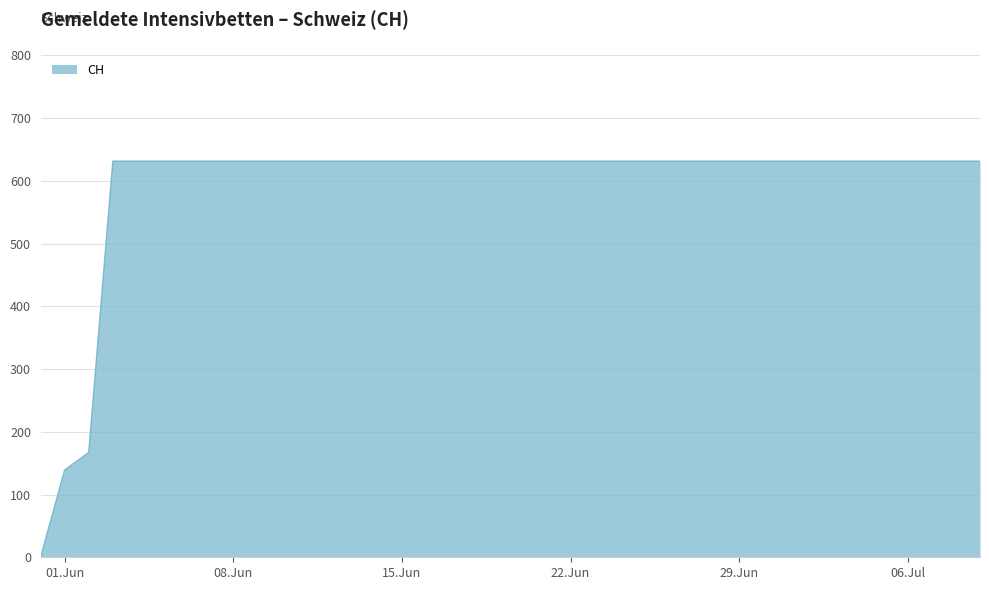

What is the maximum value shown in the chart?

631